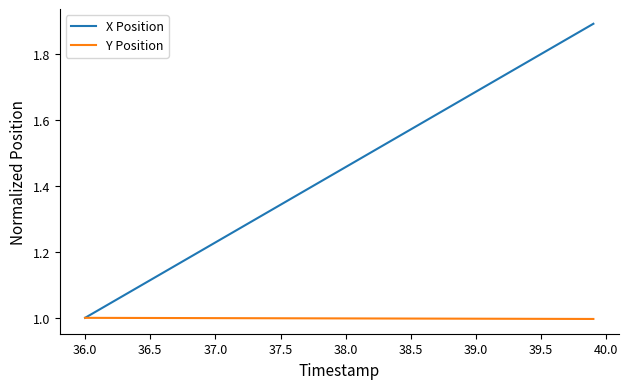

Which series has the largest range (max minus min)?

X Position